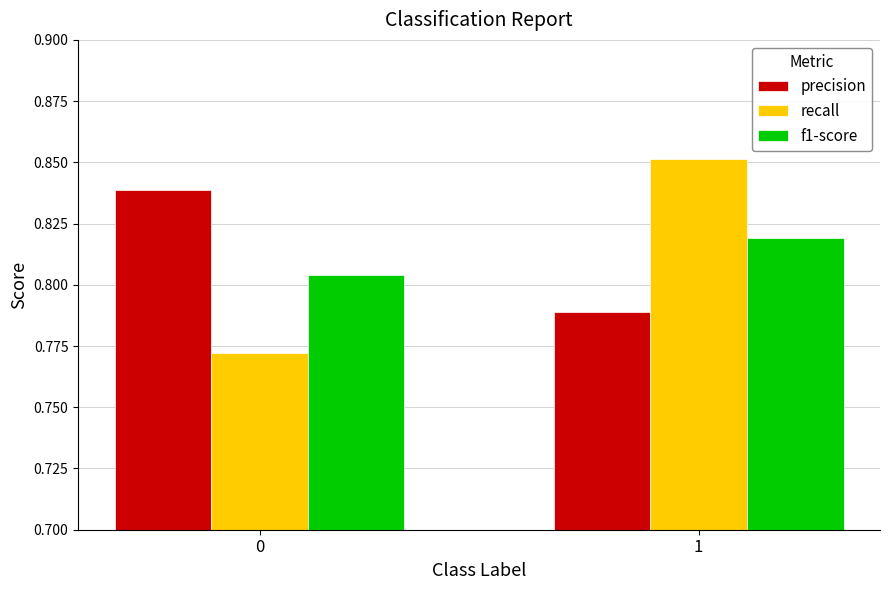

List the labels in order of recall value, smallest first.

0, 1